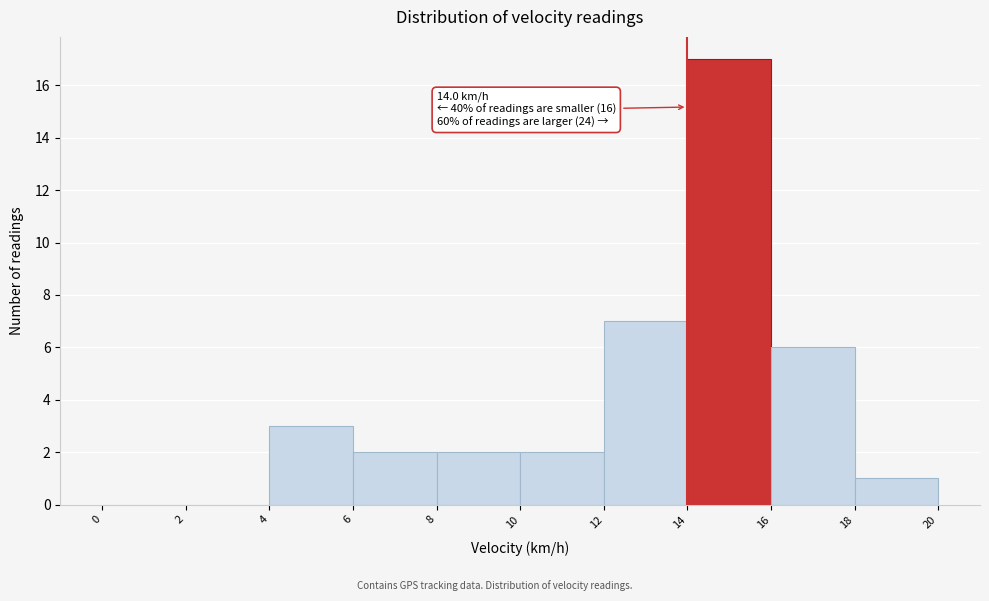

Over which range of the x-axis is the bar tallest?

14 to 16